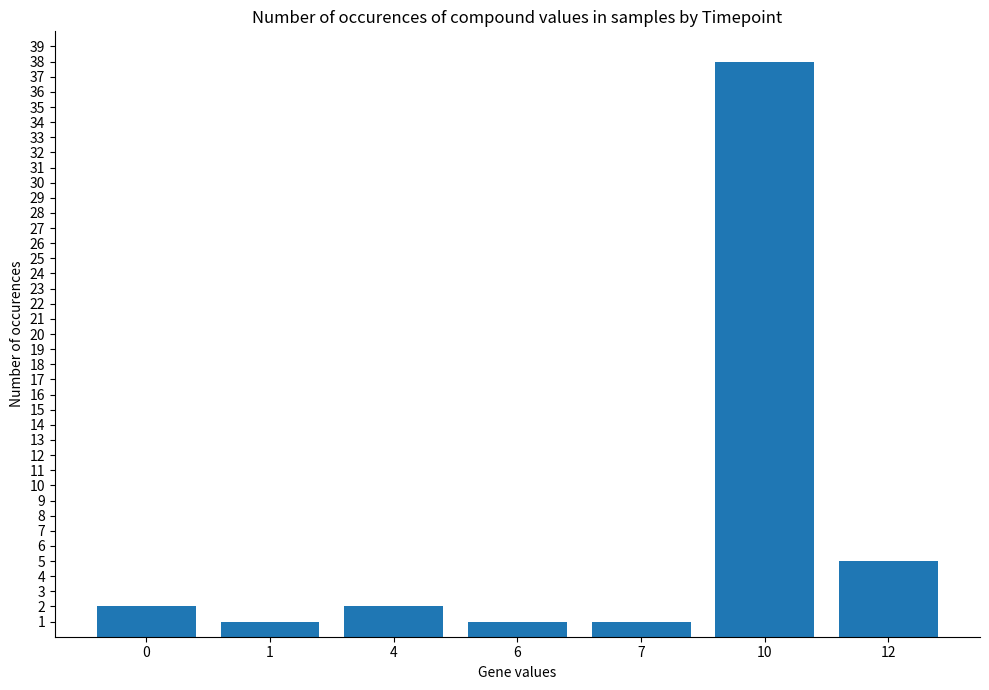

Where is the data nearest to the value 19?

12